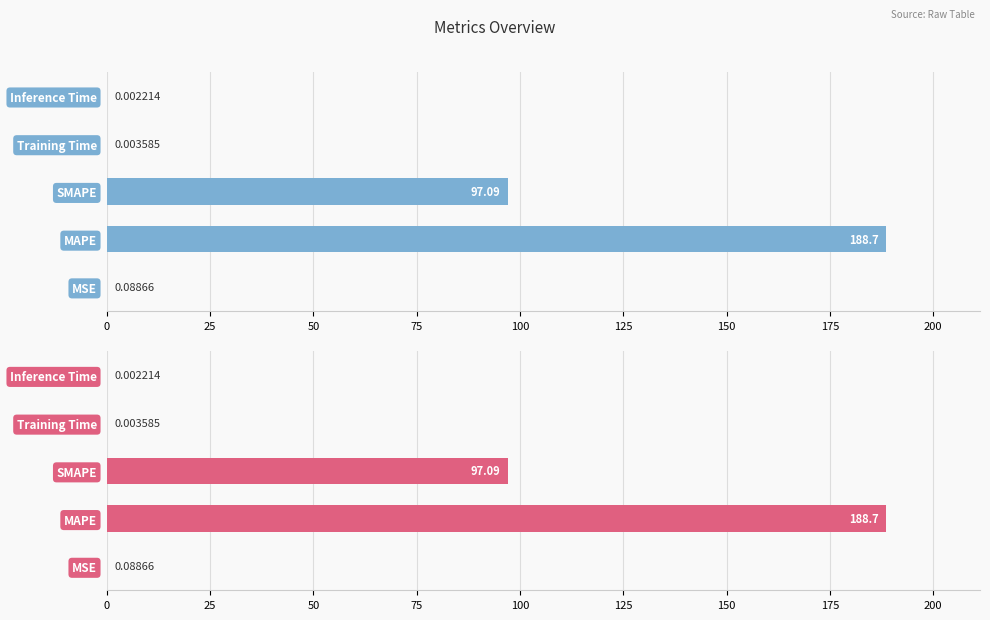

Reading left to right, what are all the values shown in this chart?

0.1	188.7	97.1	0.0	0.0